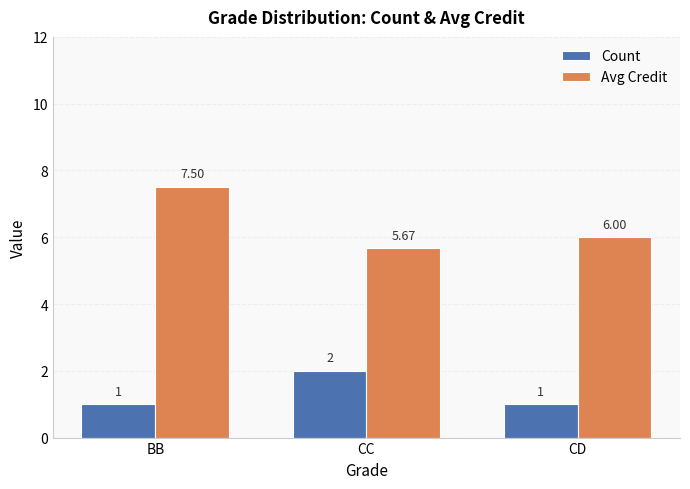

How many Count values are between 1 and 2?

3